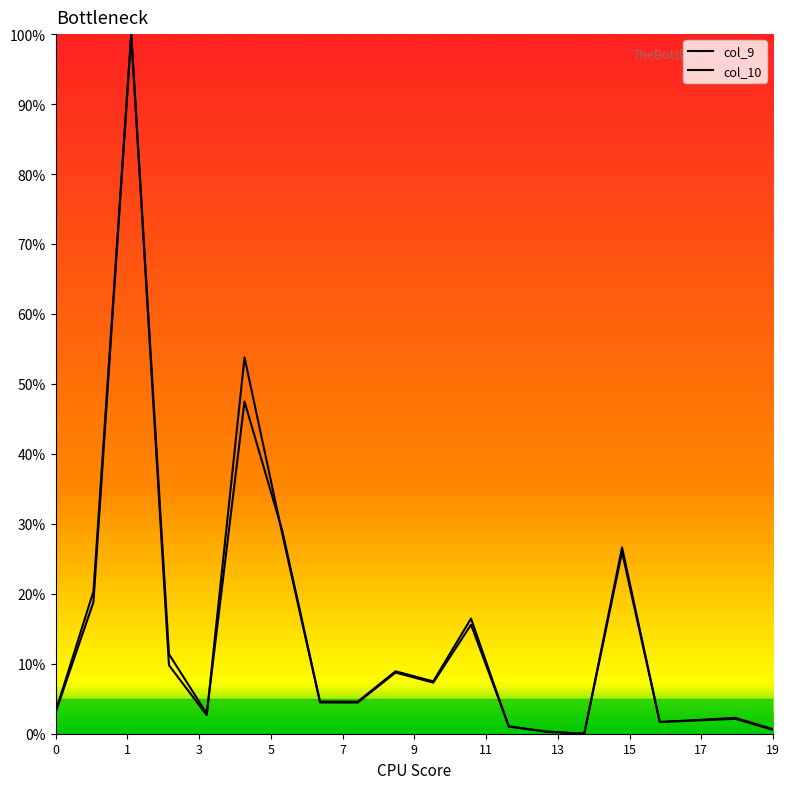

In col_9, how many points are higher than both neighbors (excluding endpoints)?

6